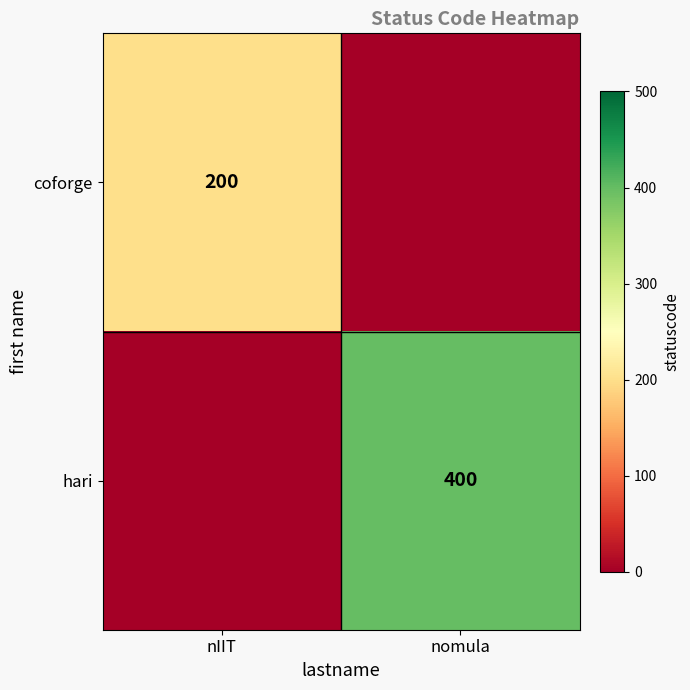

The coforge series shows 200 at nIIT. True or false?

True